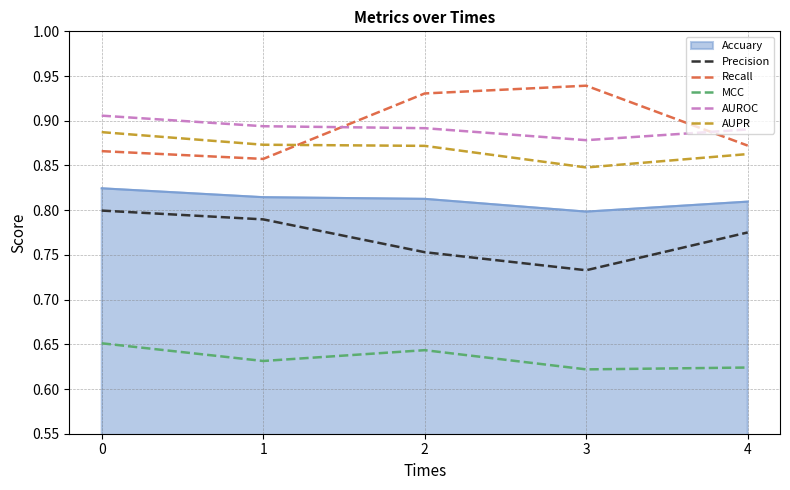

True or false: MCC and Recall intersect in this chart.

False